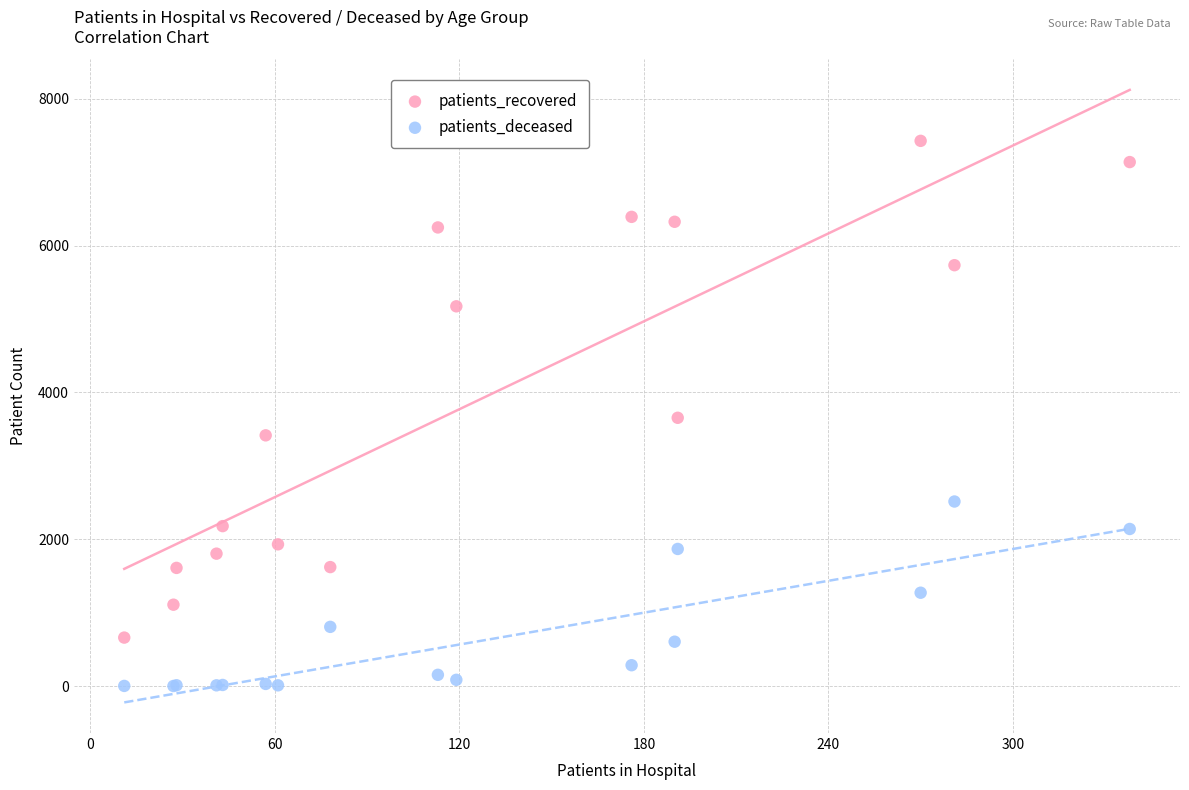

In the patients_recovered series, what Y value is closest to 4043?

3654